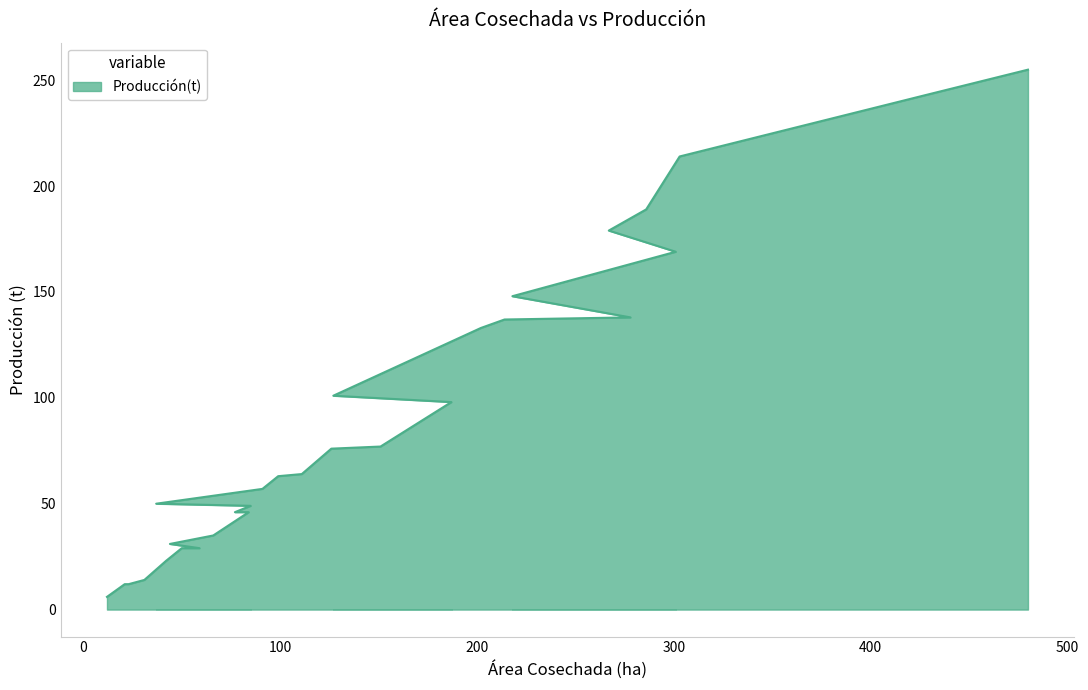

What is the sum of all values?

2723